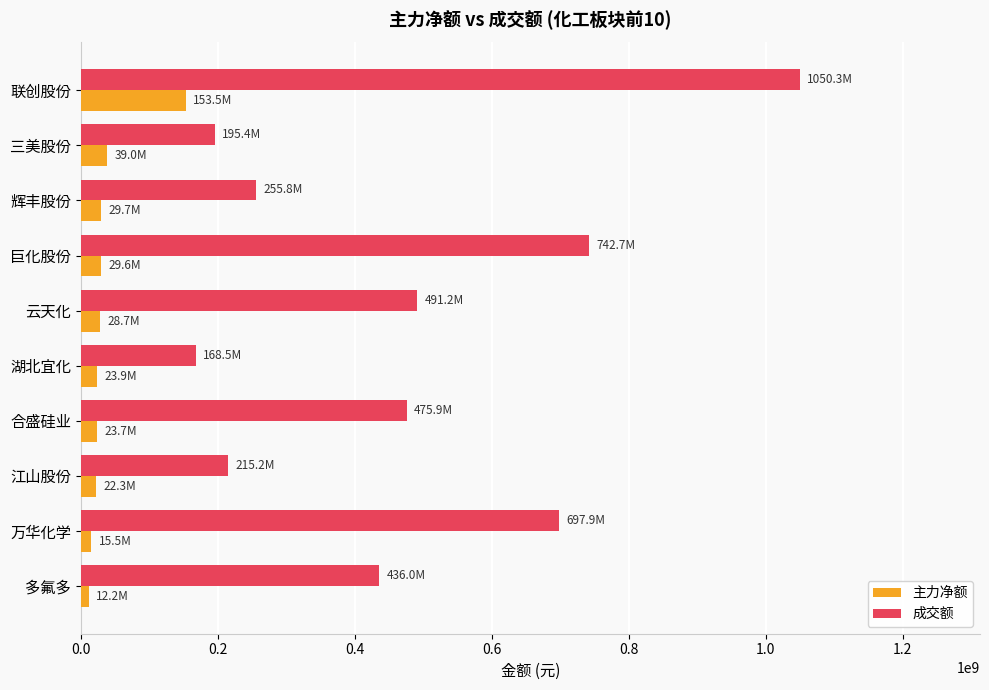

At which category is the sum across all series the highest?

联创股份